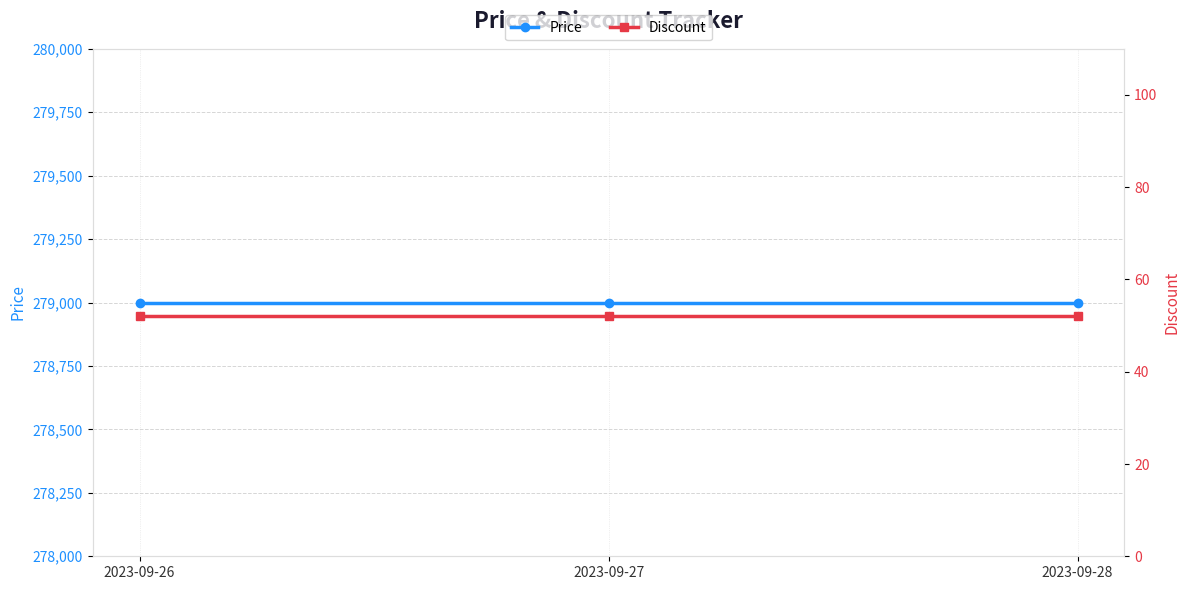

Rank the series by their maximum value, from lowest to highest.

Discount, Price